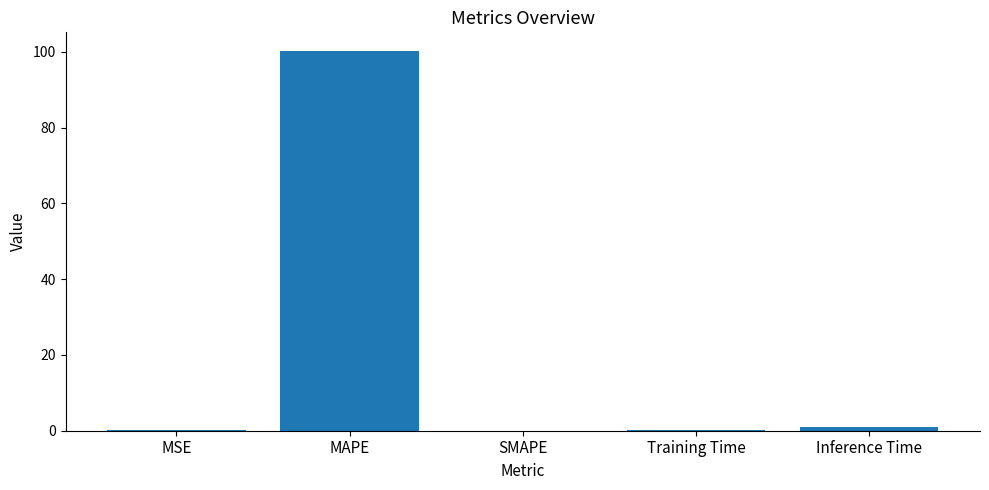

What is the sum of all values?

101.2